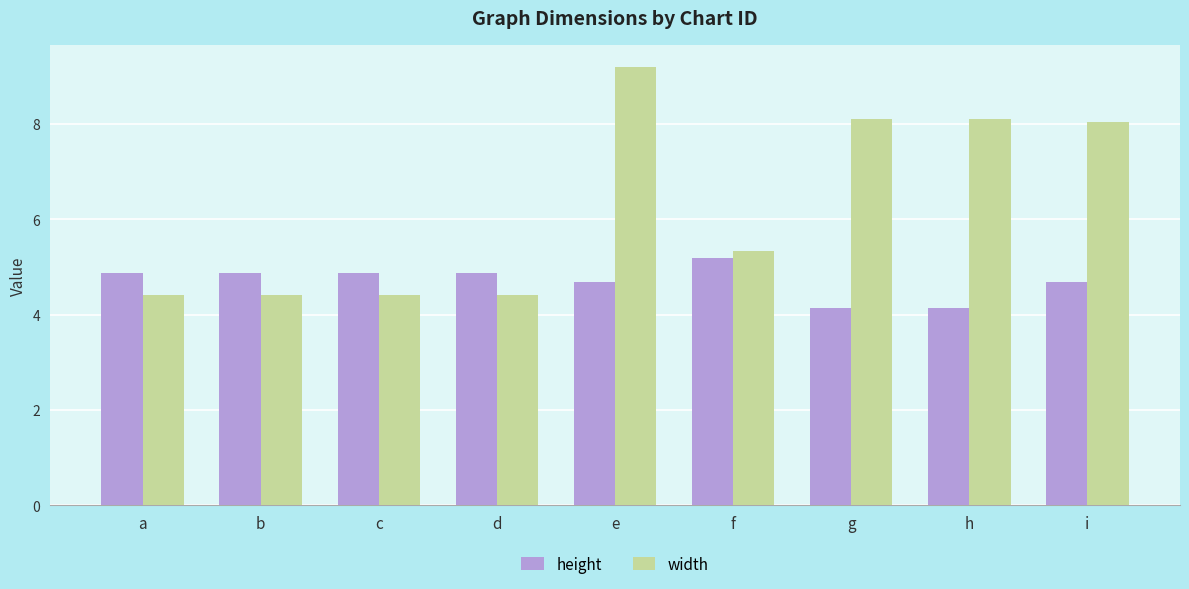

What is the average value of the height series?

4.7